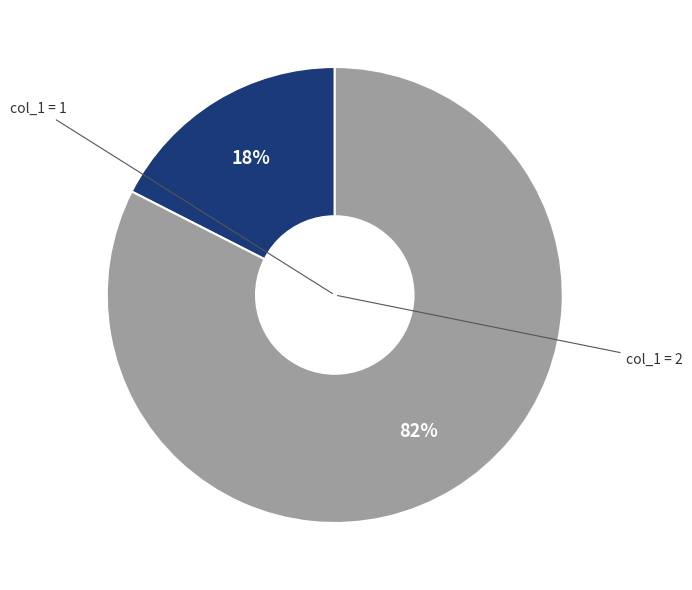

Is there any slice that represents more than half of the pie?

Yes